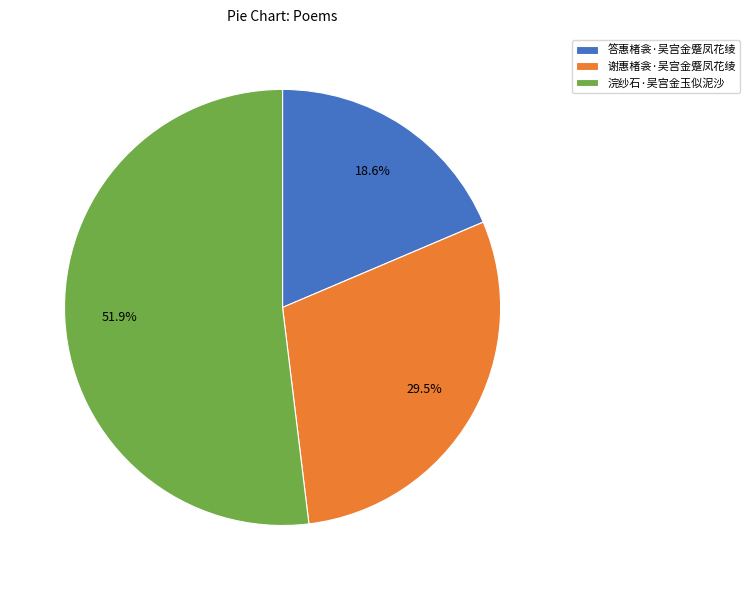

How many slices are in this pie chart?

3